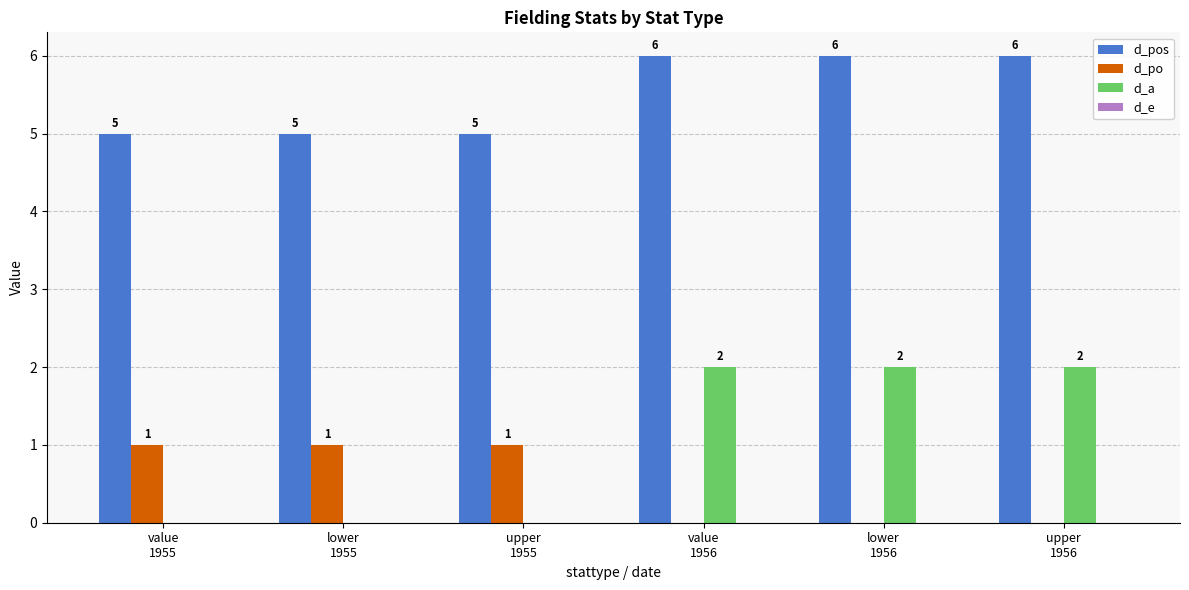

What is the sum of the d_pos values at lower
1956 and lower
1955?

11